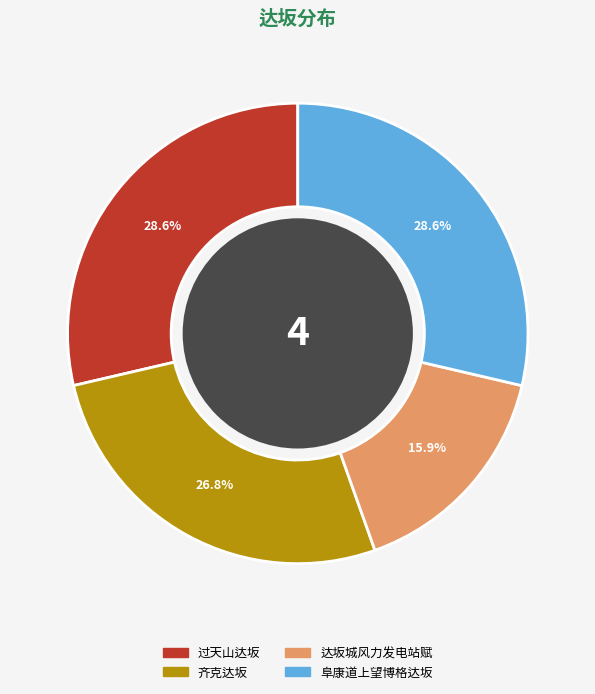

Approximately how many times larger is the value at 过天山达坂 compared to 阜康道上望博格达坂?

1.0